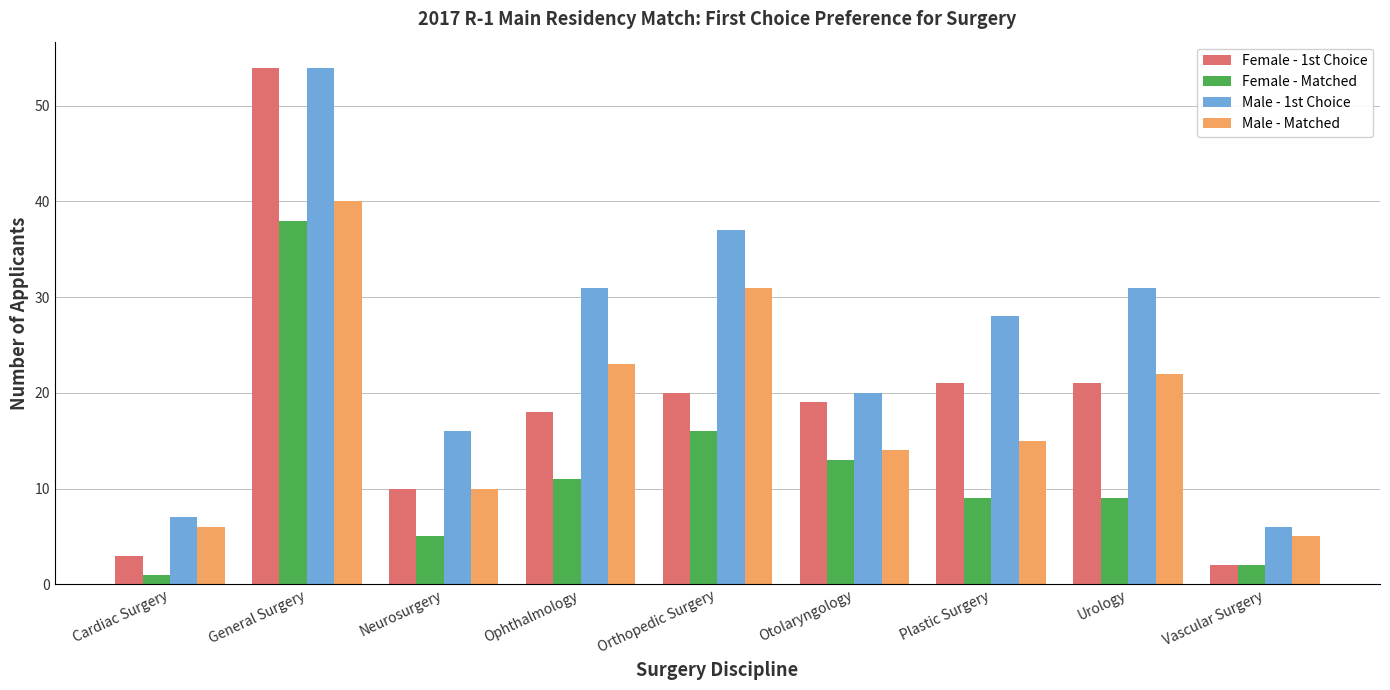

Is the value of Male - 1st Choice at Urology greater than the value of Male - Matched at Urology?

Yes